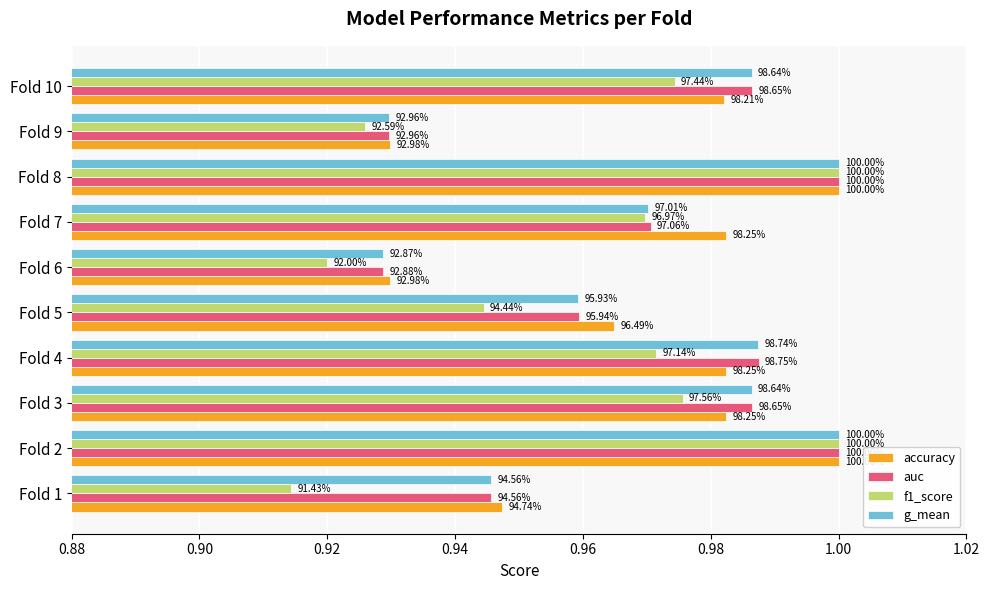

At how many categories does at least one series exceed 0?

10